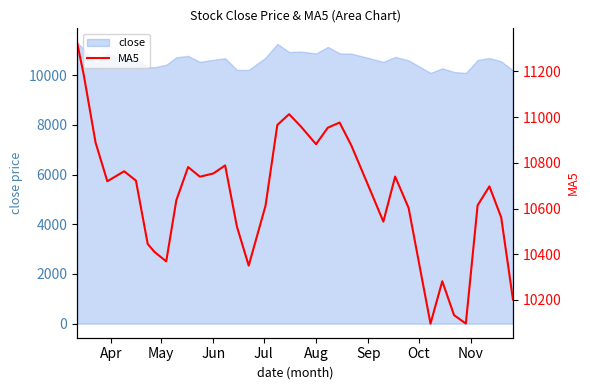

What is the lowest value of the close series?

10096.5